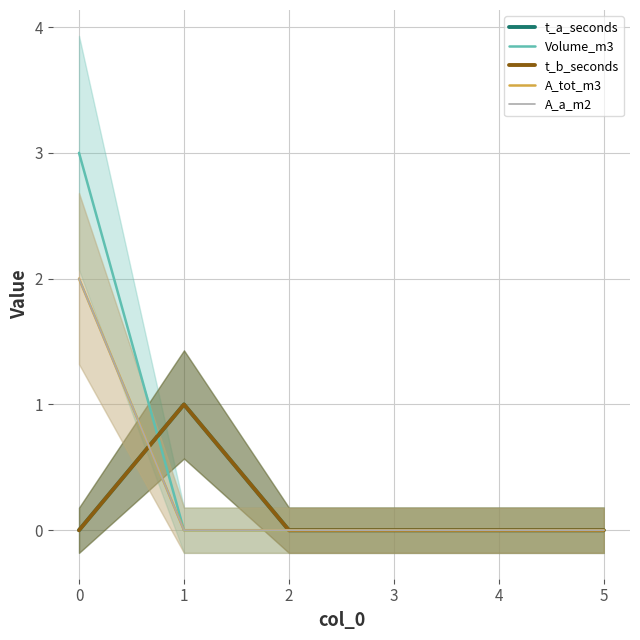

Which series has the largest range (max minus min)?

Volume_m3